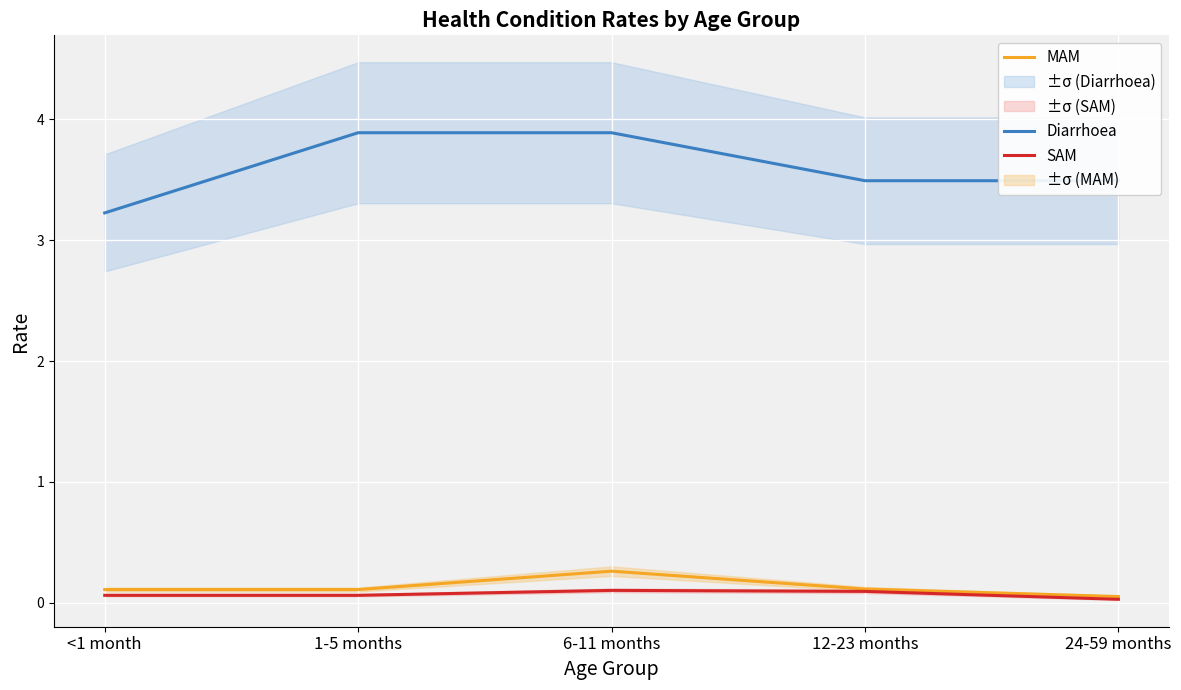

True or false: SAM and MAM intersect in this chart.

False